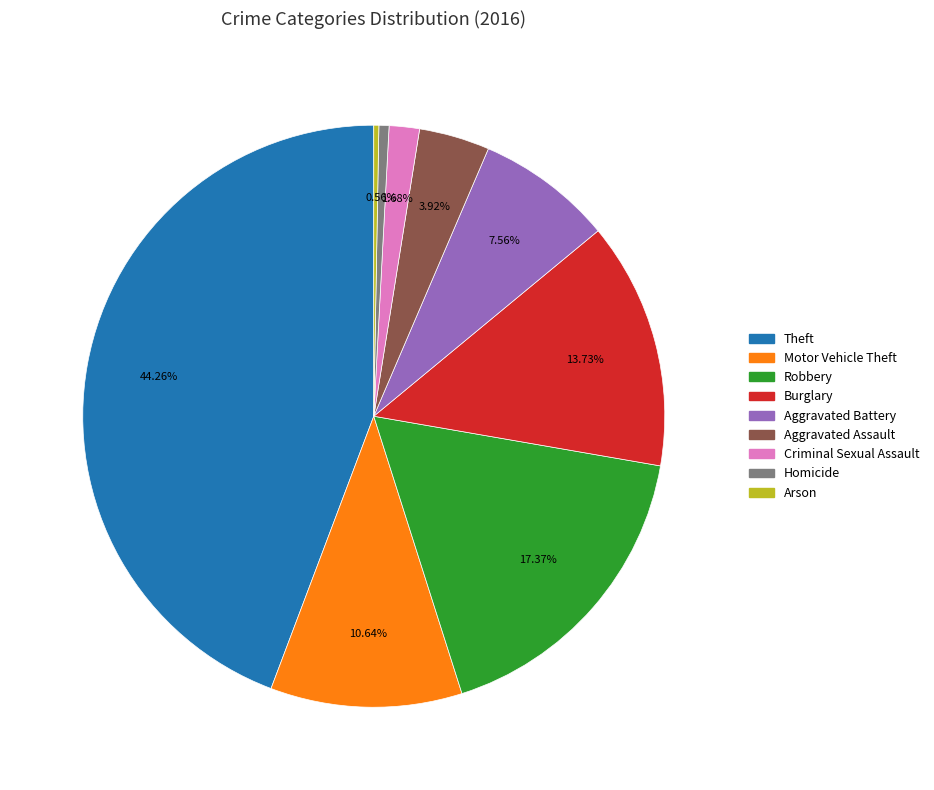

How many segments does this pie chart have?

9